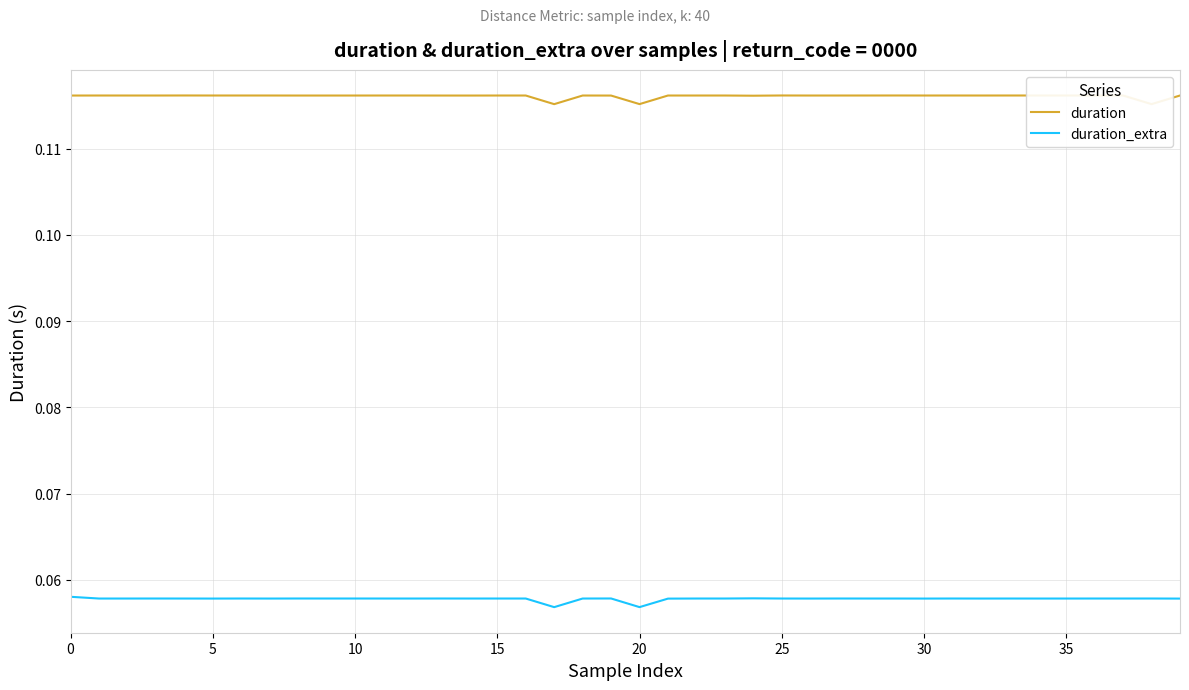

How many distinct data groups are displayed?

2